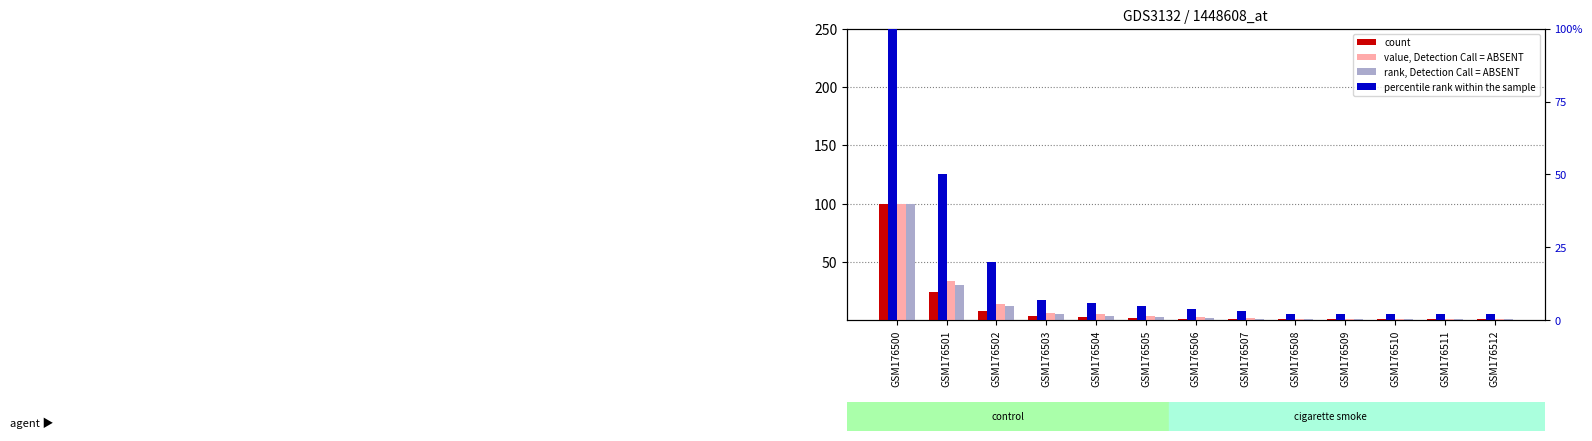

What is the sum of all percentile rank within the sample values?

205